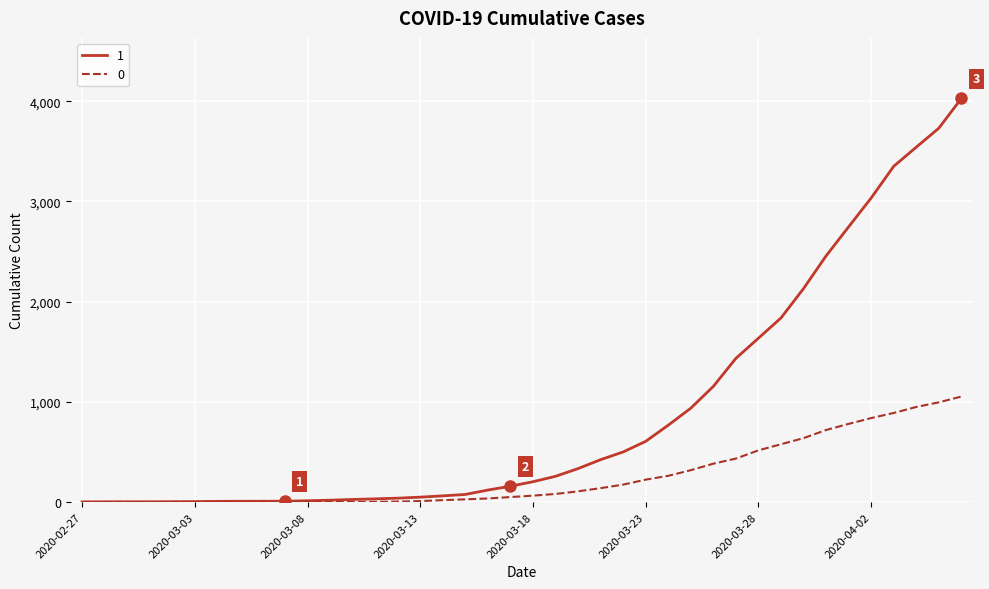

Rank the series by their maximum value, from lowest to highest.

0, 1